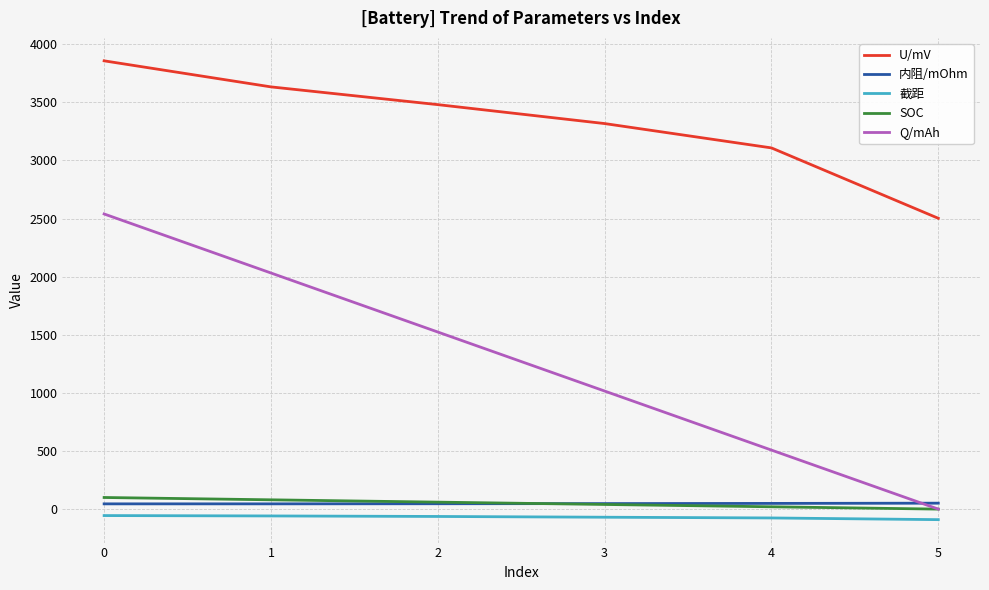

At how many categories does at least one series exceed 838?

6